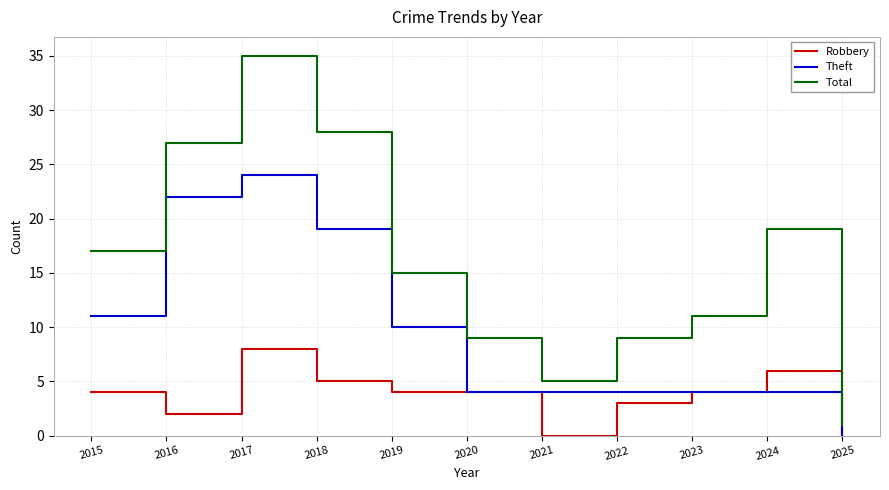

Reading left to right, extract all data points from this chart.

Robbery: 4	2	8	5	4	4	0	3	4	6	0
Theft: 11	22	24	19	10	4	4	4	4	4	0
Total: 17	27	35	28	15	9	5	9	11	19	1